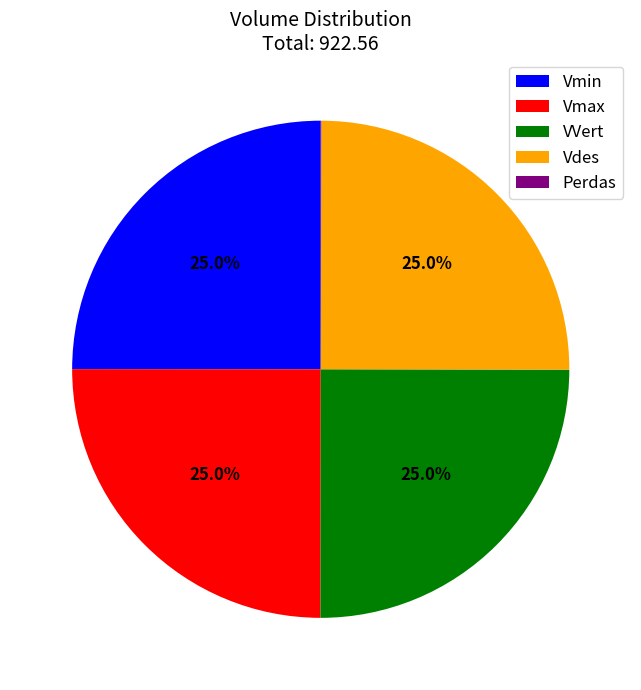

What percentage do VVert and Vdes together represent?

50.0%